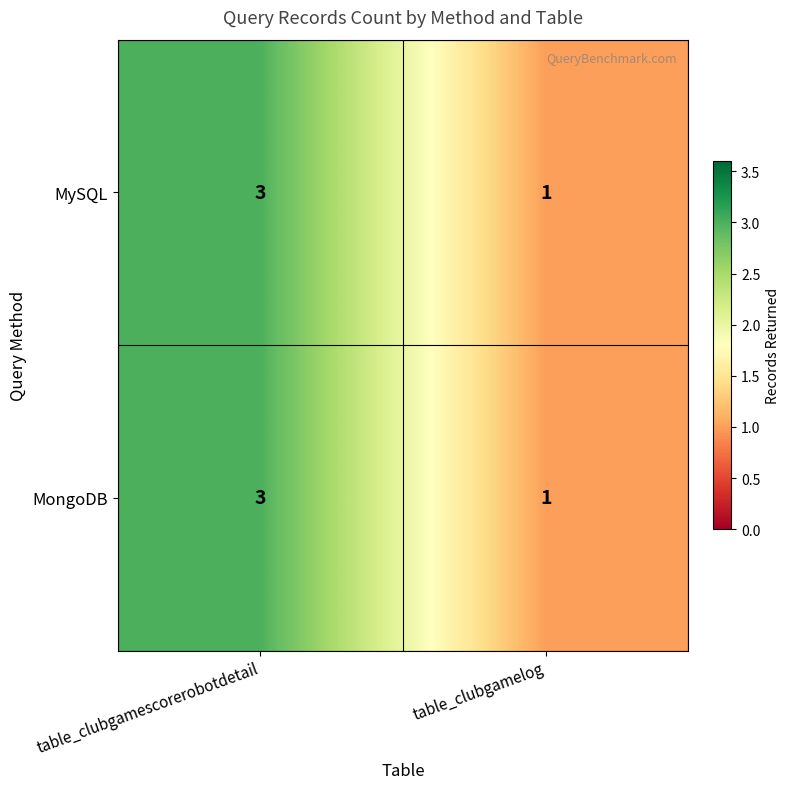

Reading left to right, transcribe all the data shown in this chart.

MySQL: 3	1
MongoDB: 3	1